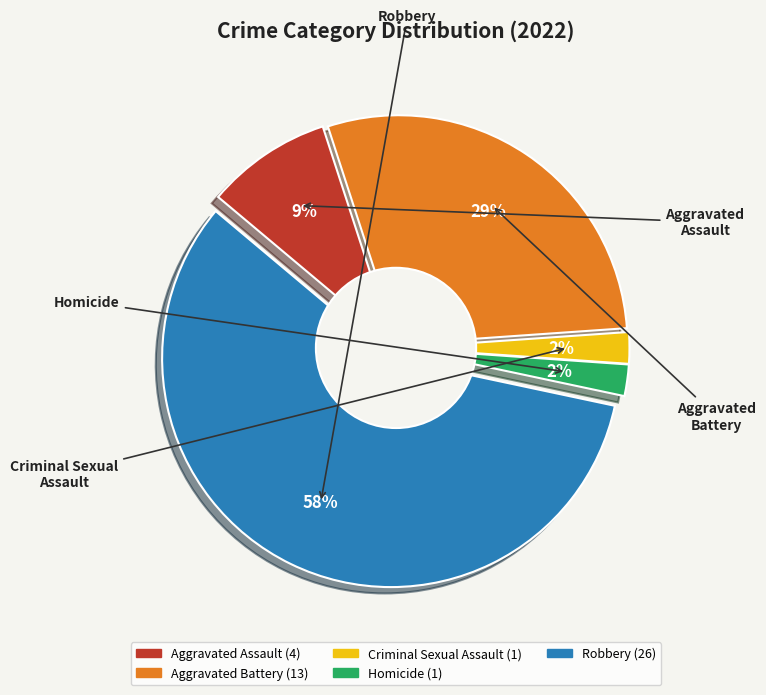

What is the largest slice in the pie chart?

Robbery